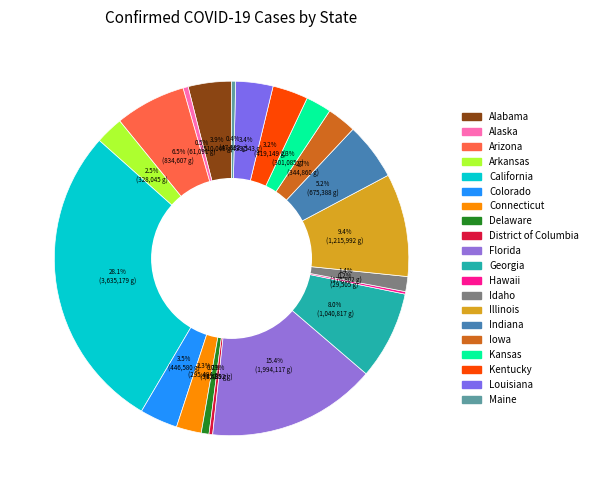

What is the change in value from Kentucky to Louisiana?

+20394